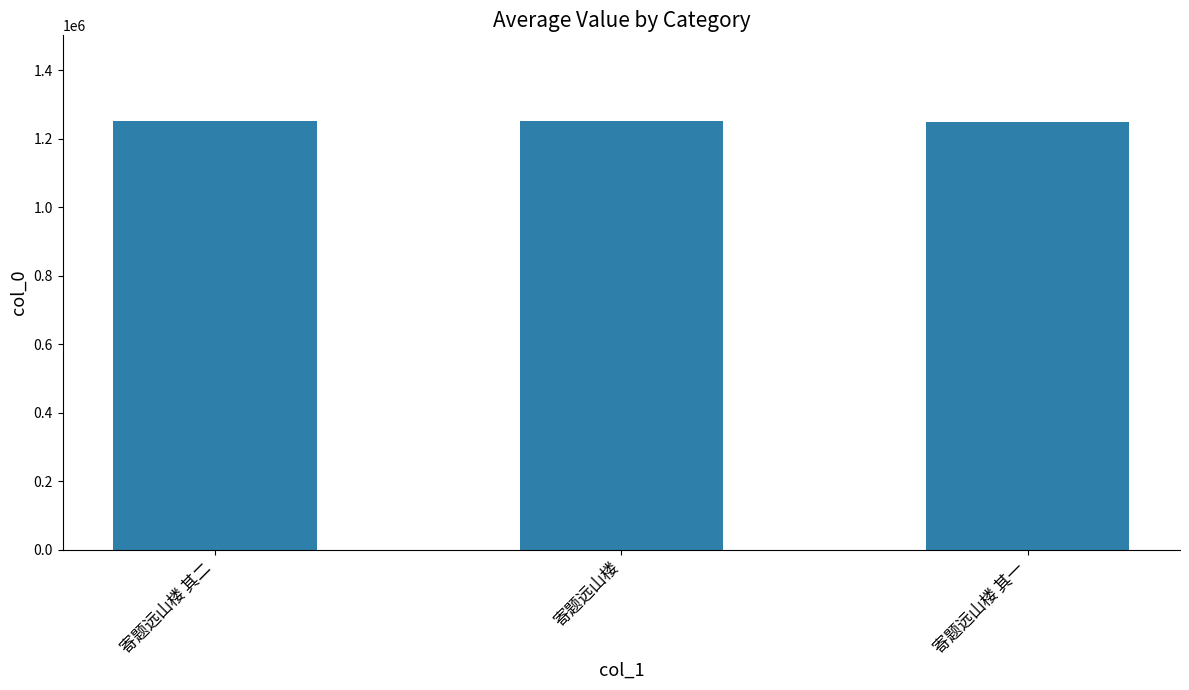

What is the label of the 2nd bar from the left?

寄题远山楼